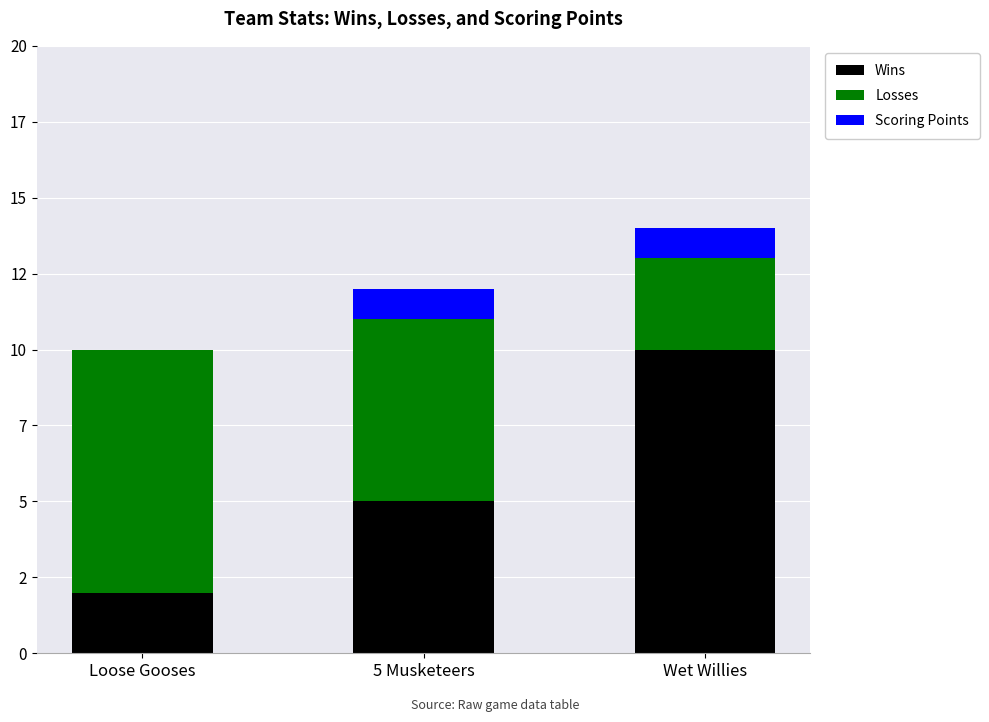

Which series has the widest spread of values?

Wins